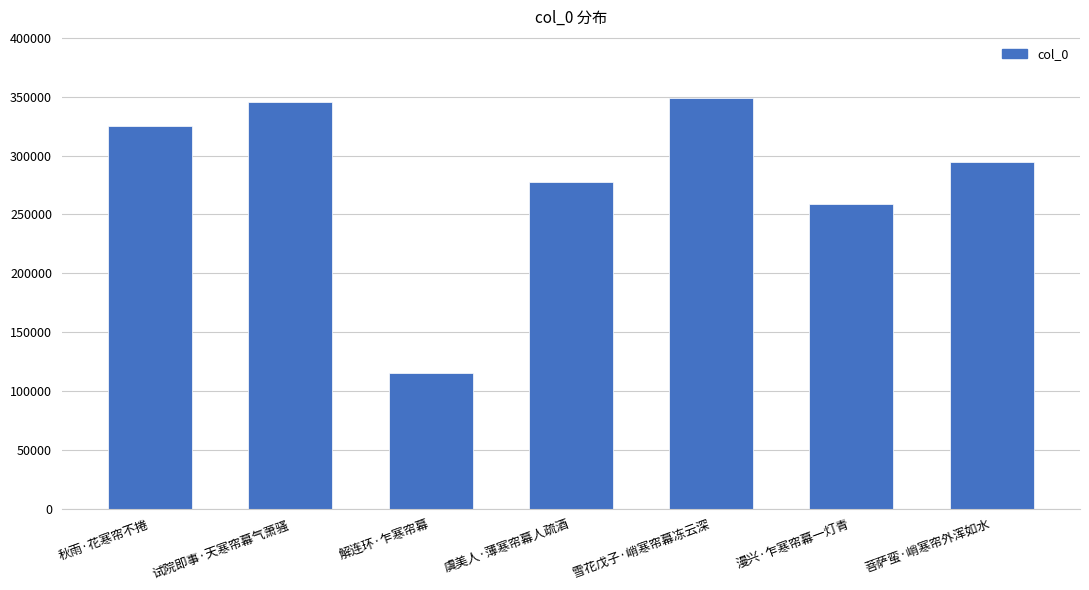

What position from the right is 试院即事·天寒帘幕气萧骚?

6